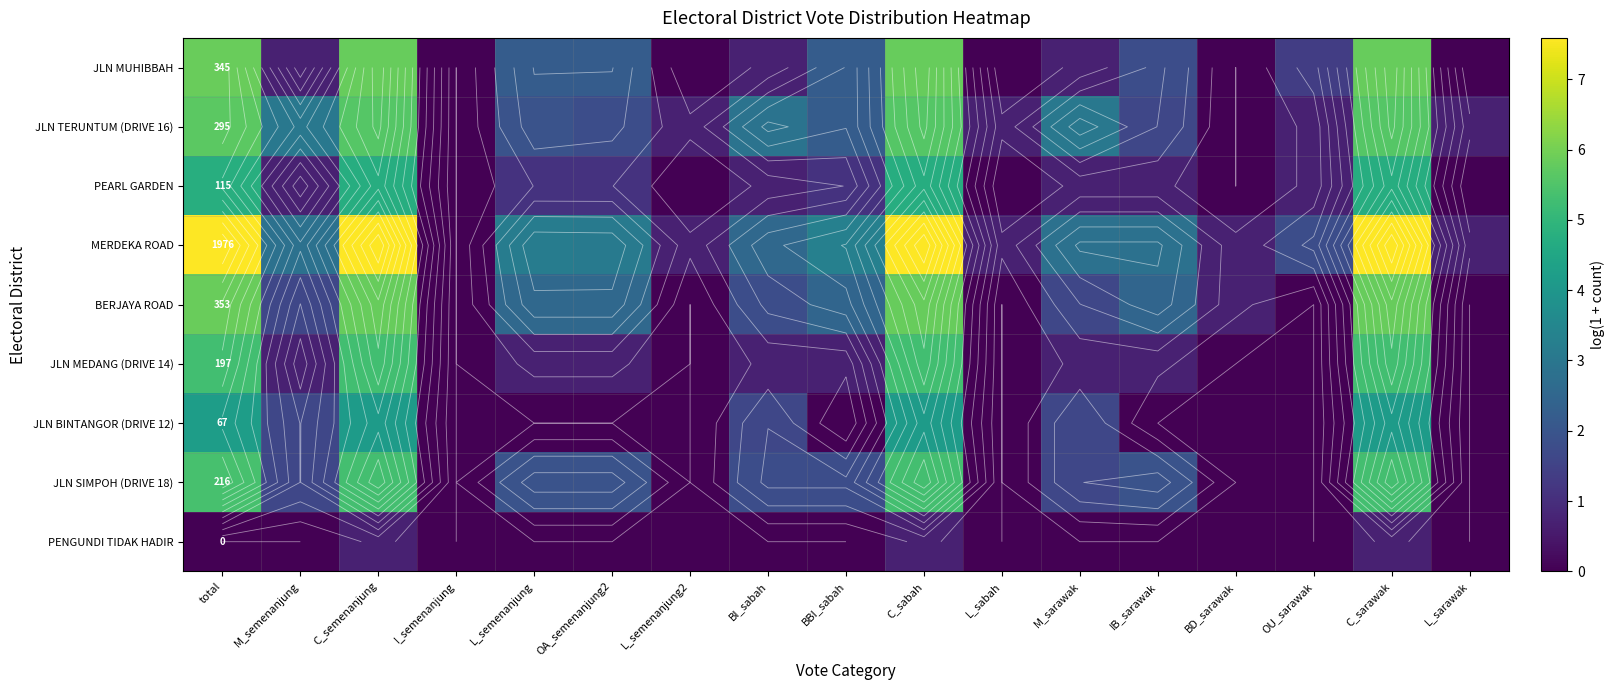

How many data points in PEARL GARDEN are above 0?

12